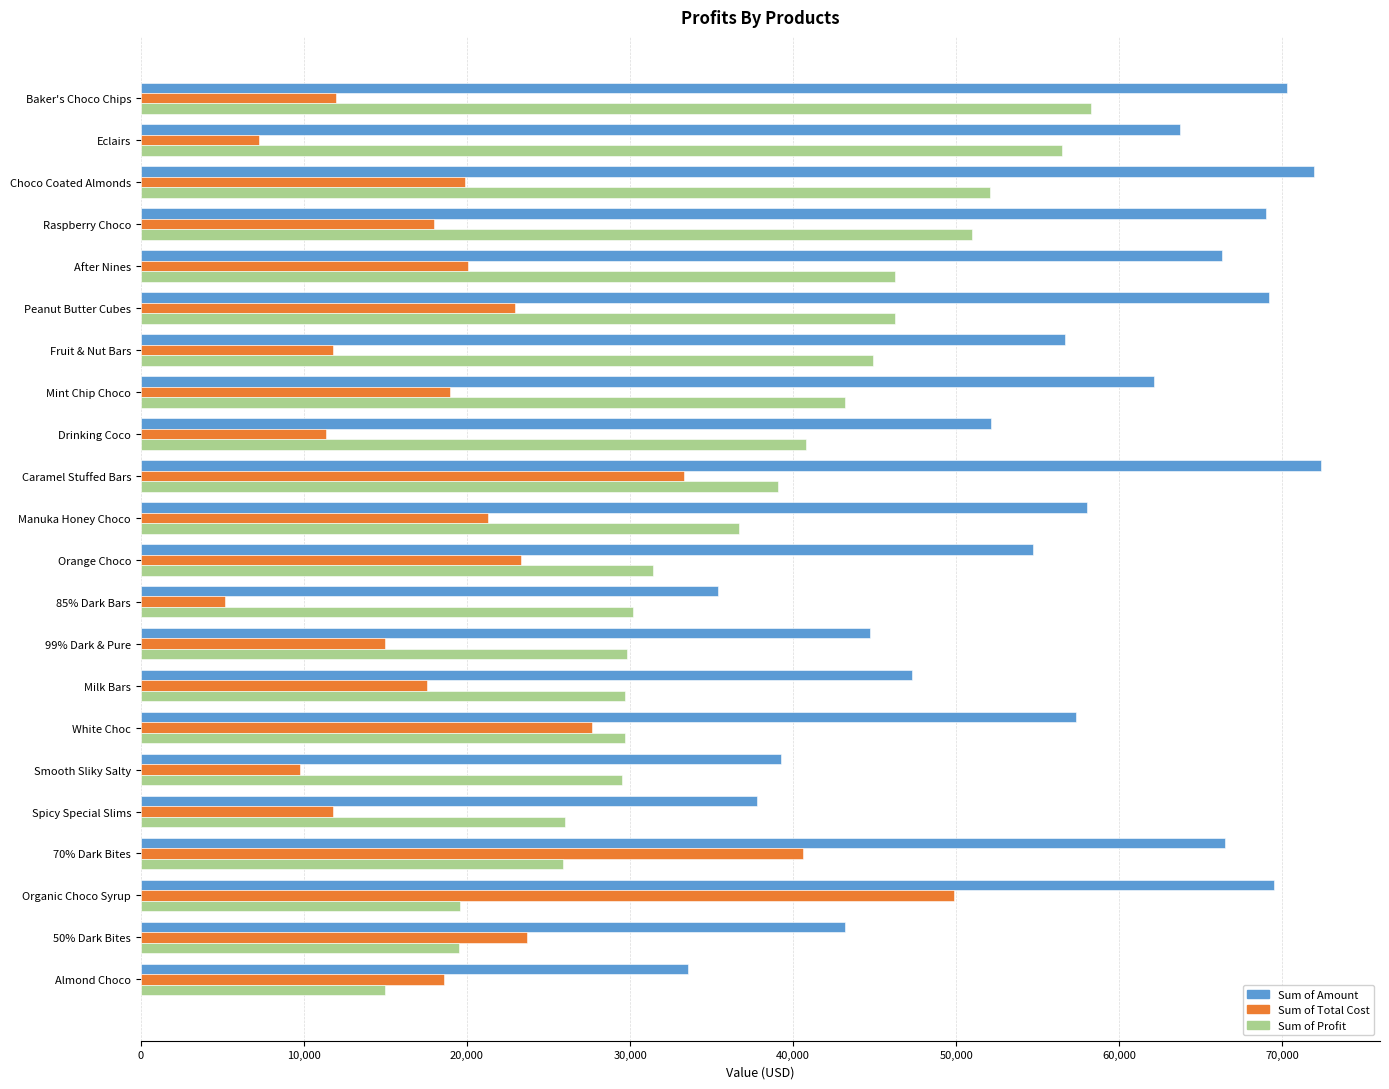

What value does the Sum of Total Cost series have at Smooth Sliky Salty?

9744.6